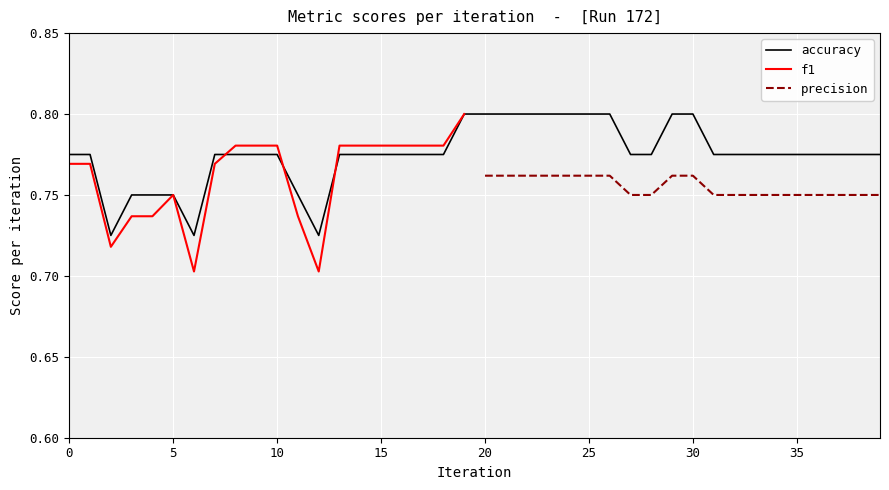

What is the difference between the maximum and minimum values in the f1 series?

0.1